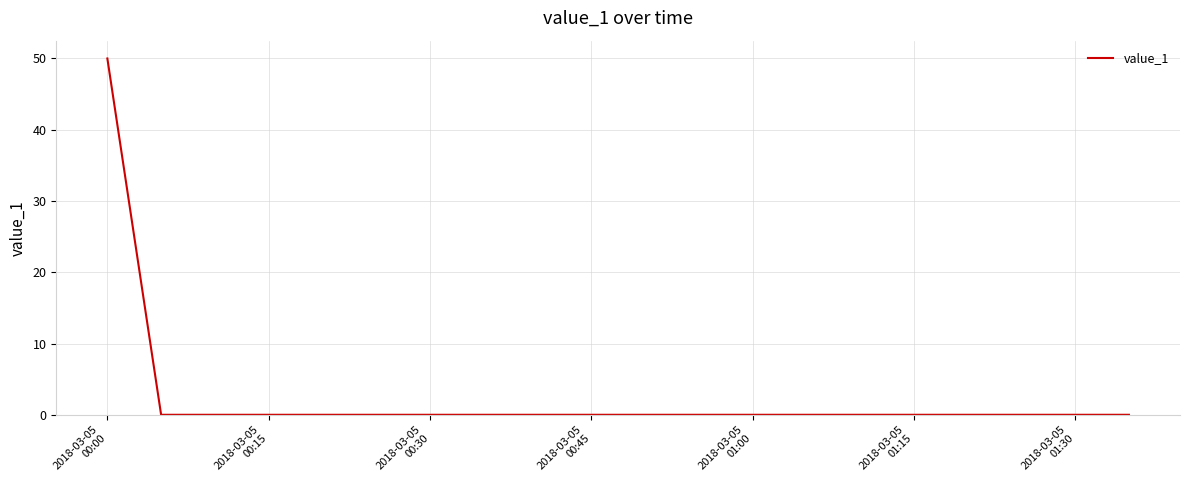

What is the greatest value displayed?

50